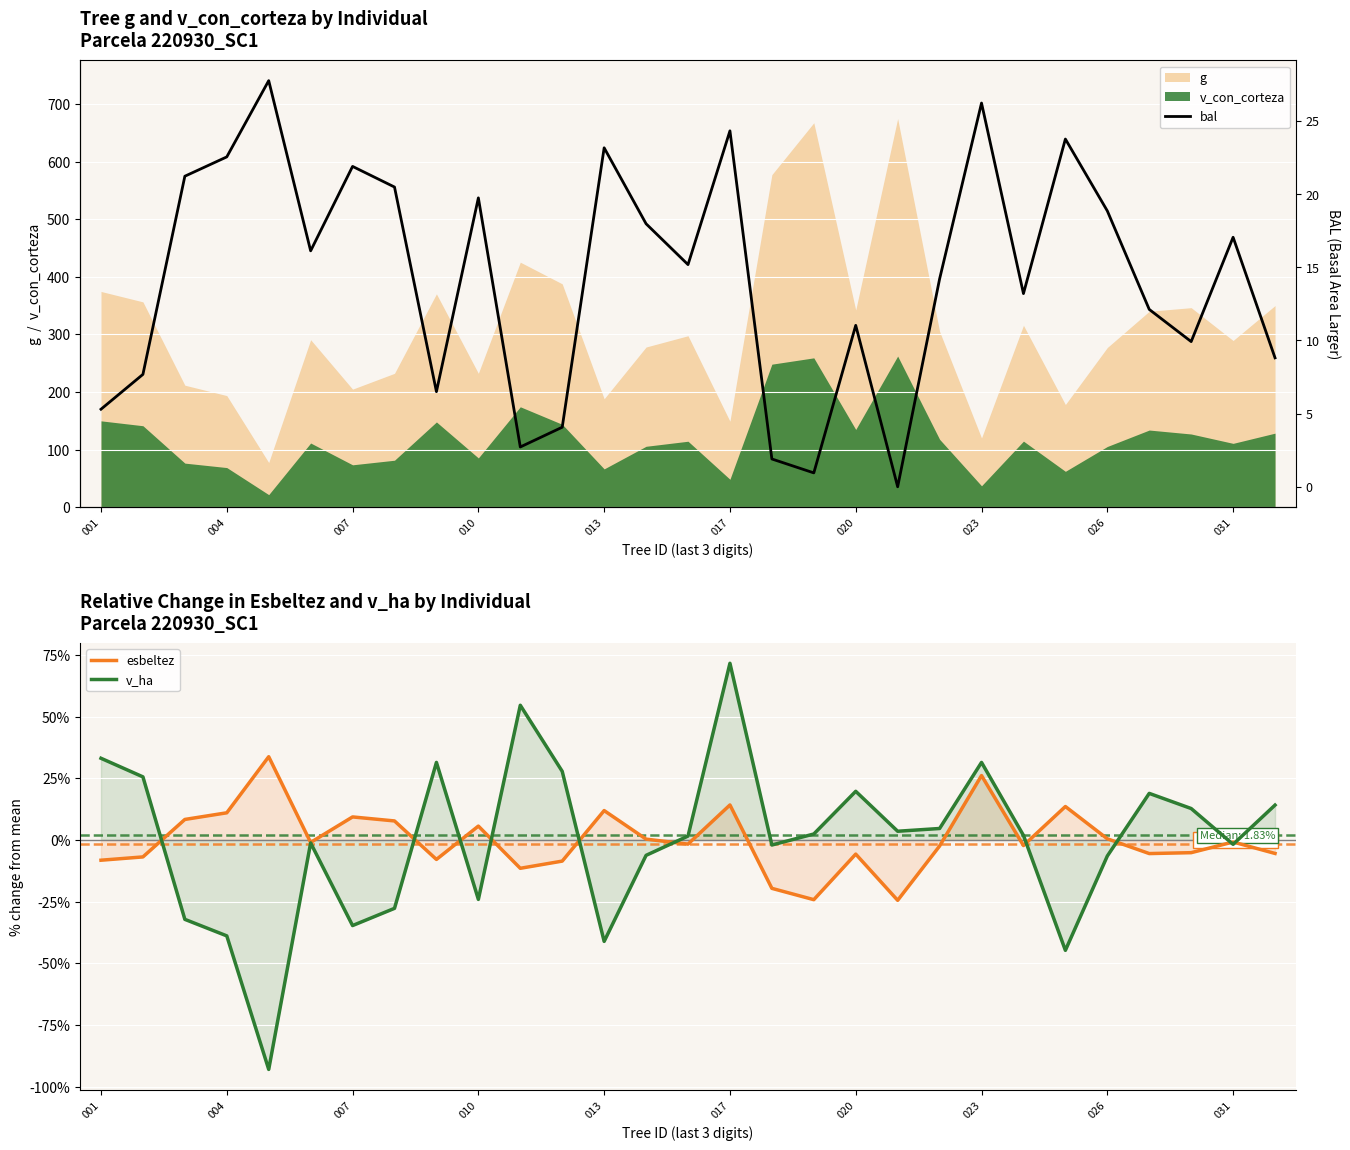

At which label does v_ha reach its peak?

017